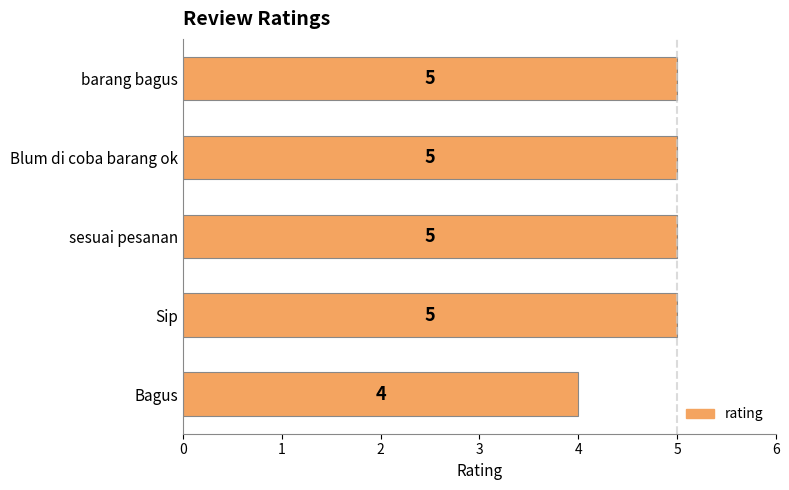

Which label corresponds to the smallest value in the chart?

Bagus